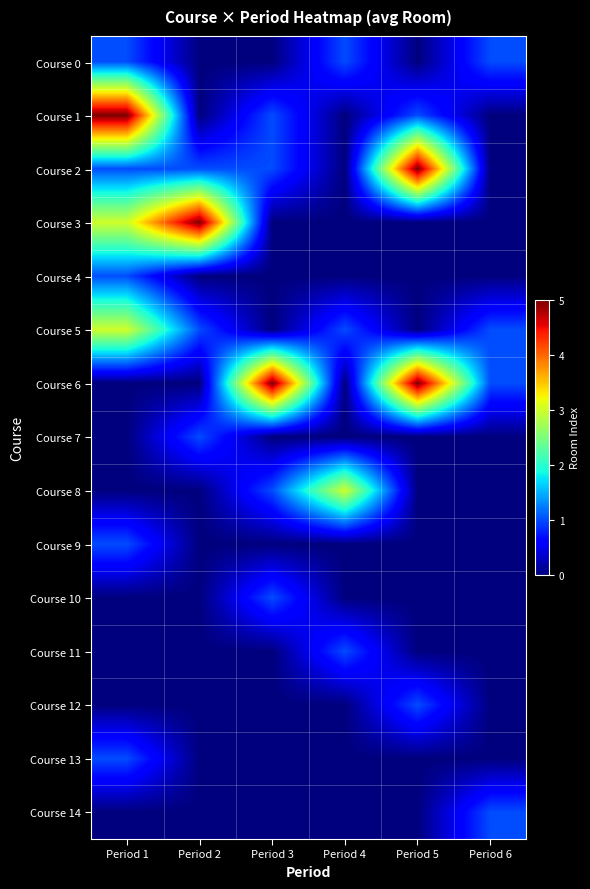

Rank the series by their maximum value, from highest to lowest.

Course 1, Course 2, Course 3, Course 6, Course 5, Course 8, Course 0, Course 4, Course 7, Course 9, Course 10, Course 11, Course 12, Course 13, Course 14